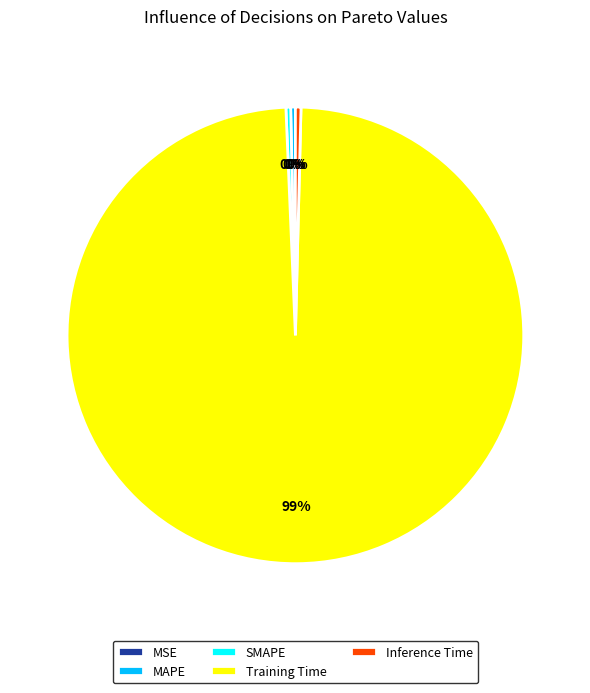

To the nearest percent, what is the average slice percentage?

20%